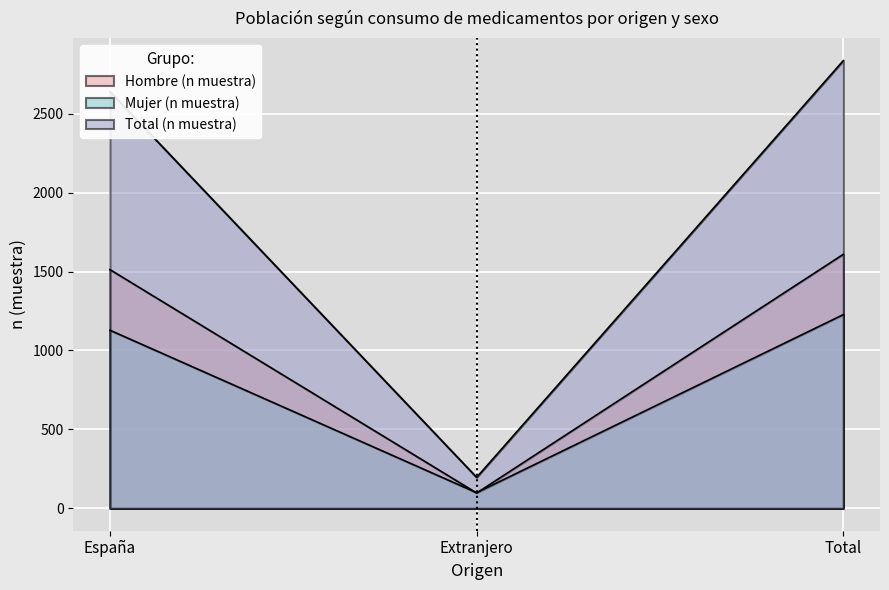

What is the difference between the Mujer (n muestra) values at Total and España?

99